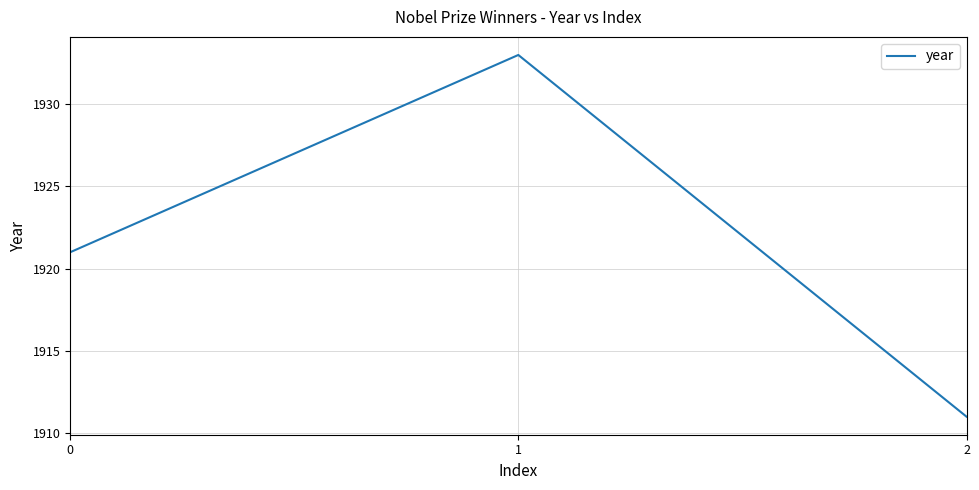

Rank the categories by value from lowest to highest.

2, 0, 1